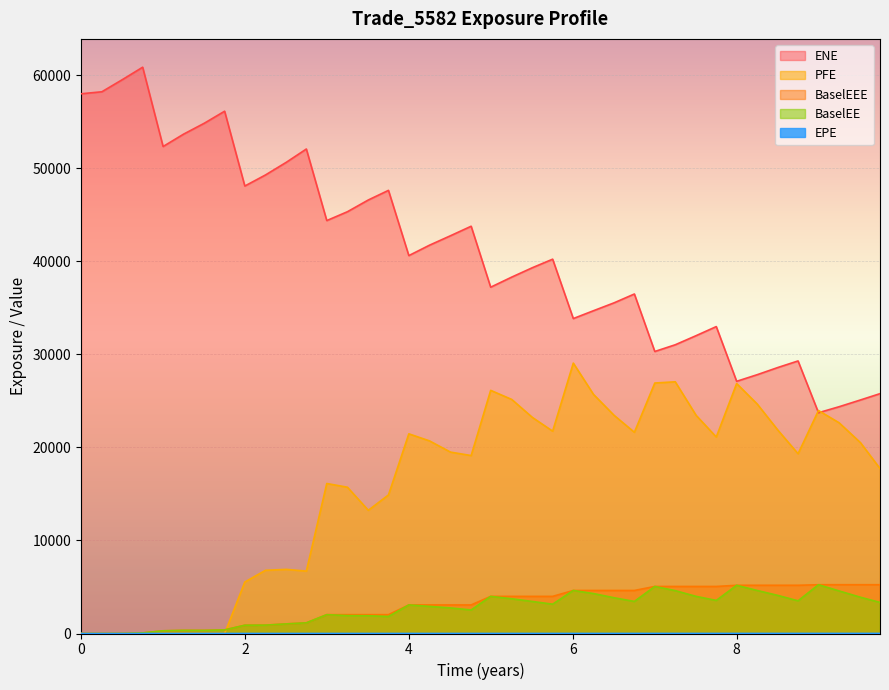

What is the minimum value for ENE?

23722.2